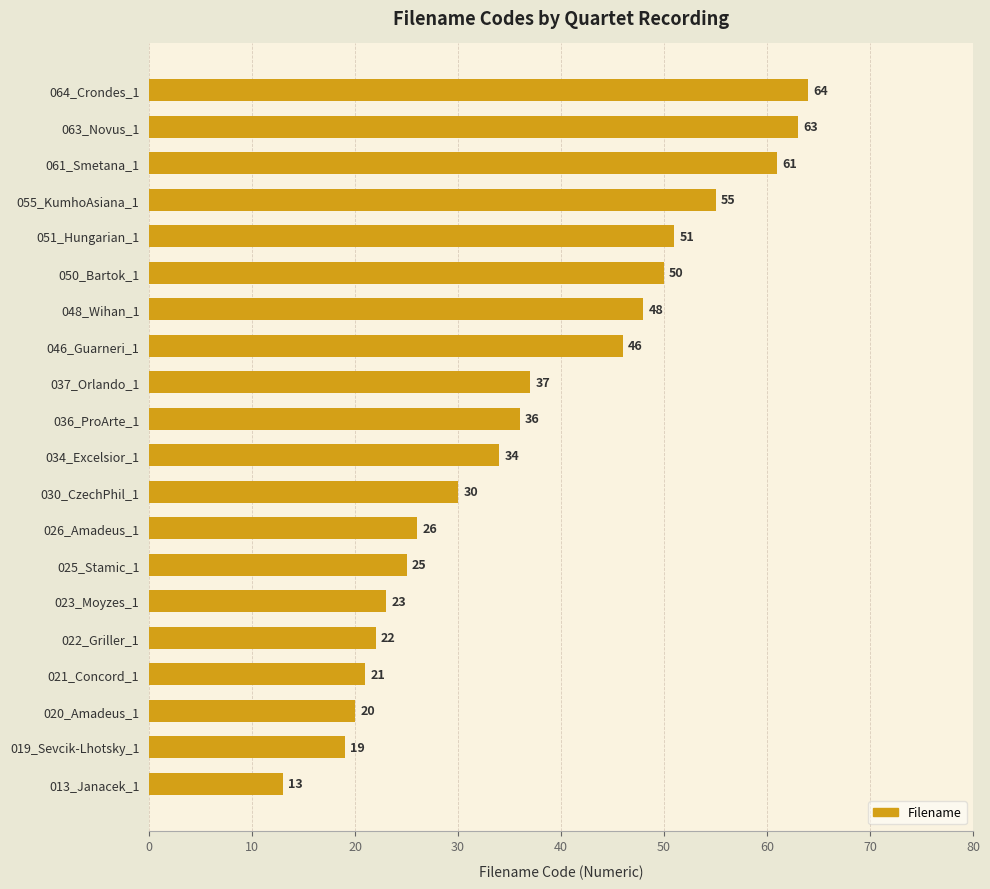

What is the minimum value shown in the chart?

13